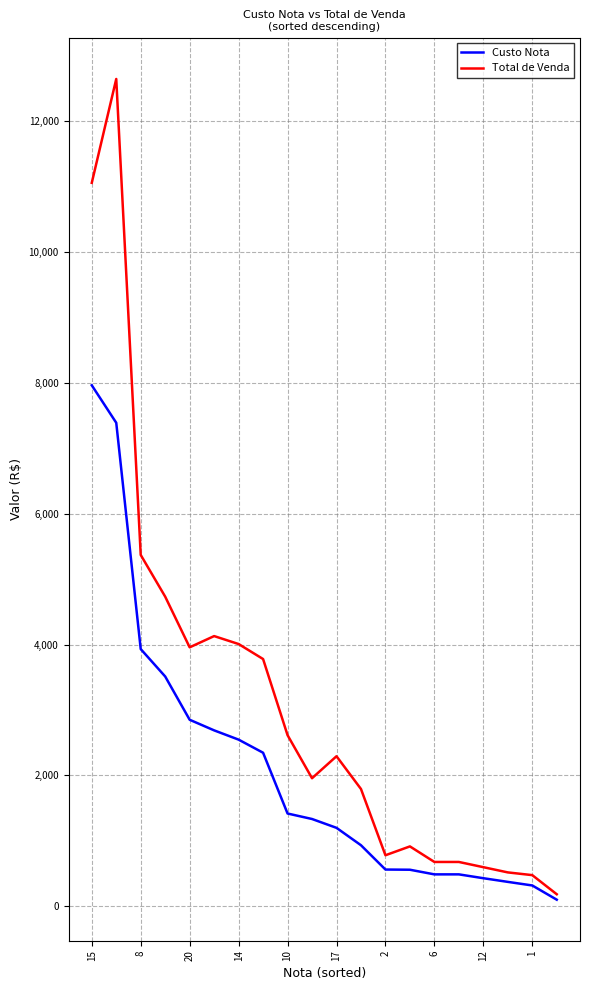

What is the greatest value displayed?

12643.0